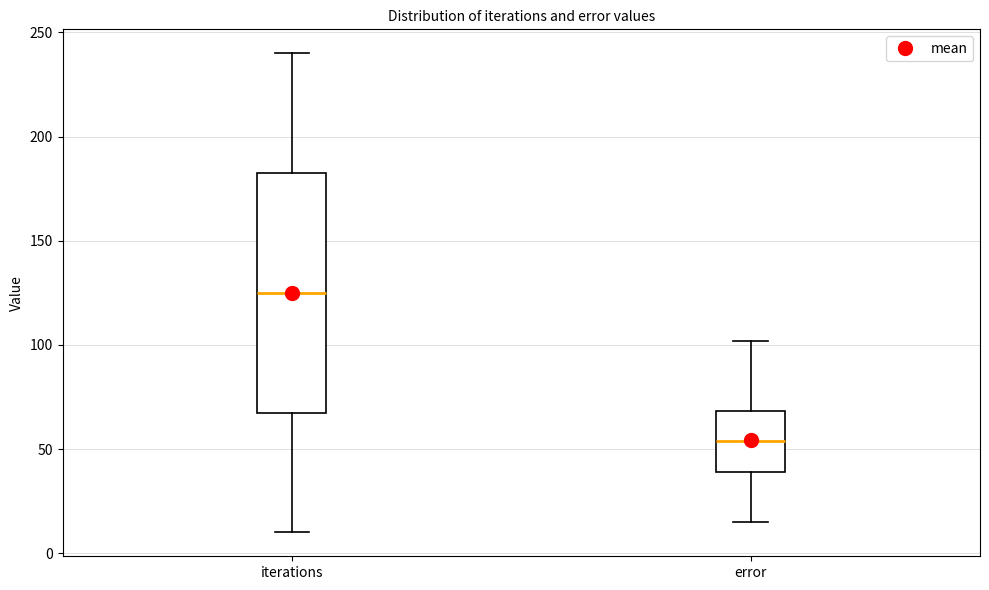

Which box has the highest median line?

iterations